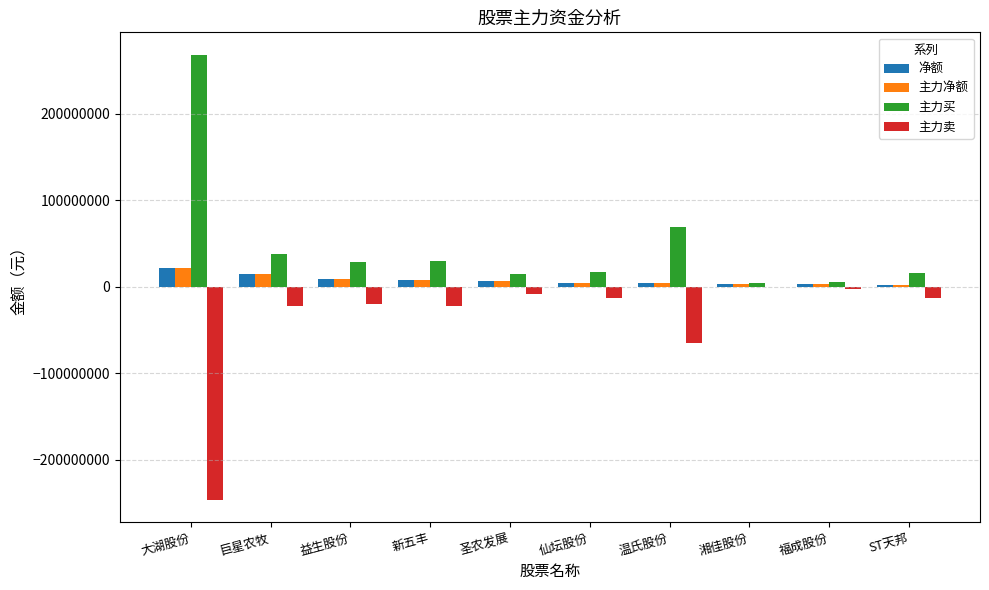

What is the maximum value shown in the chart?

268317729